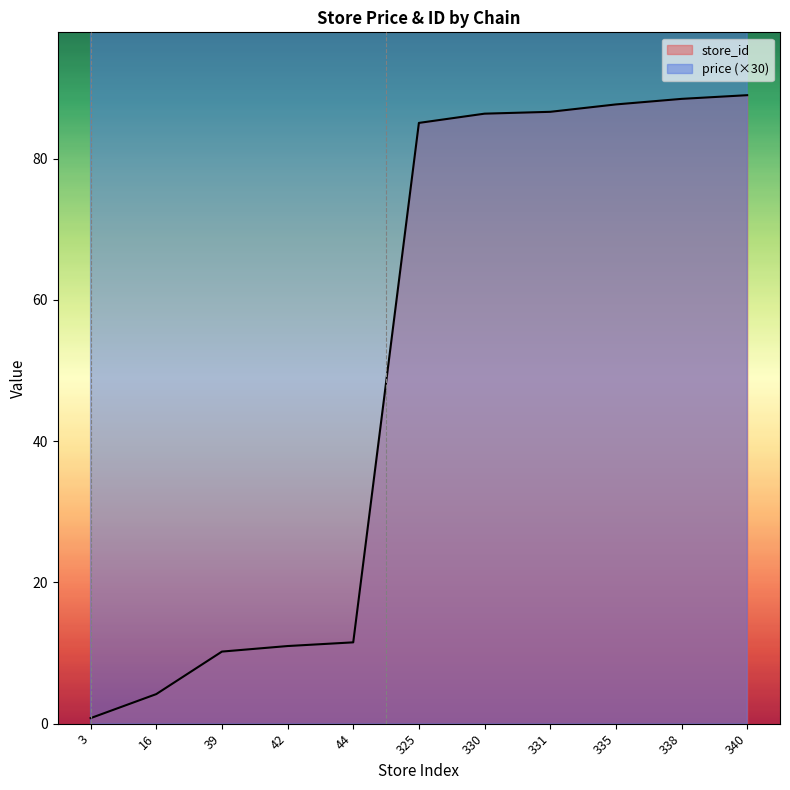

At which category is the sum across all series the highest?

340